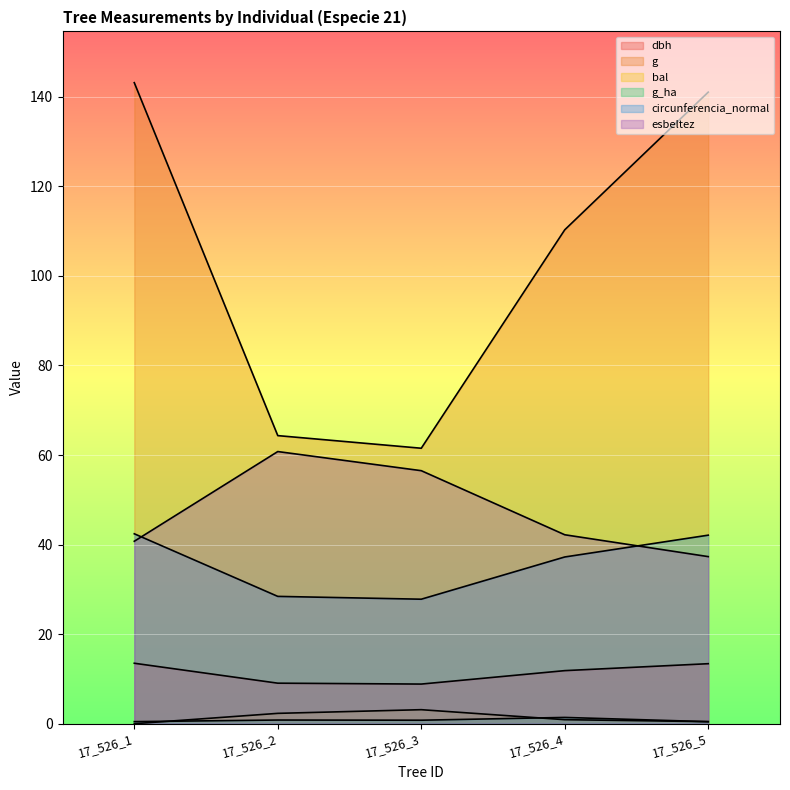

At which category does the chart reach its peak across all series?

17_526_1